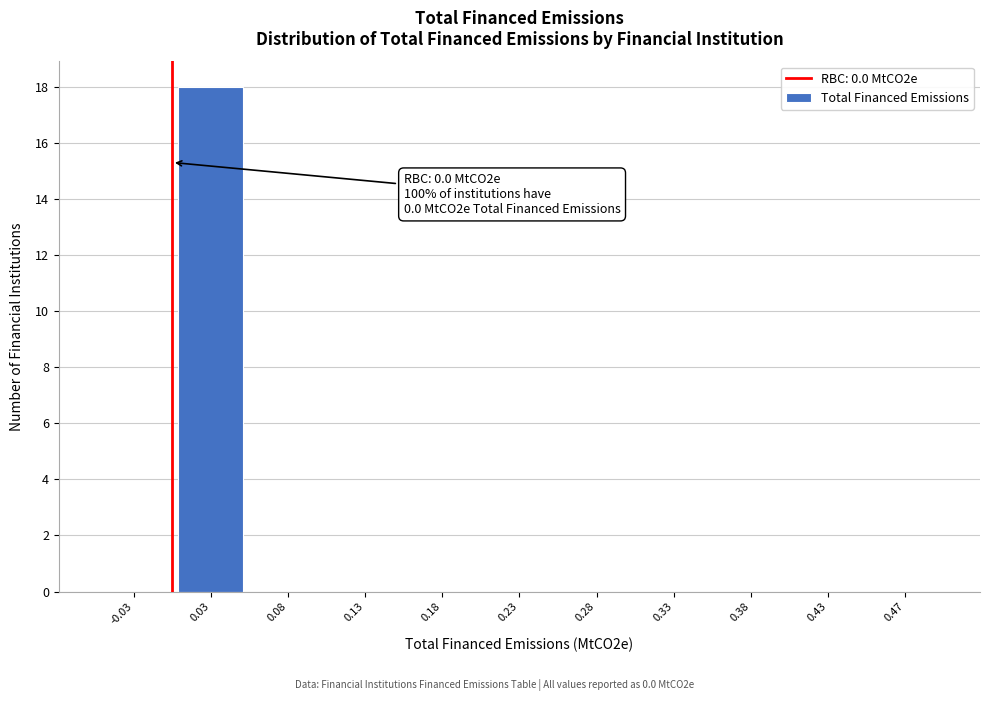

Which range on the x-axis has the tallest bar?

0.00 to 0.05